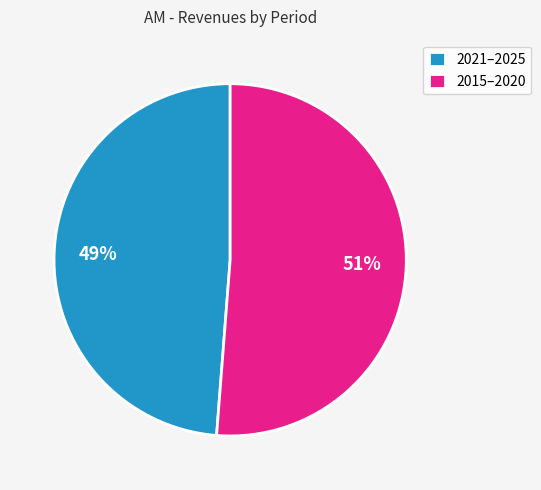

To the nearest percent, what percentage of the pie is 2015–2020?

51%